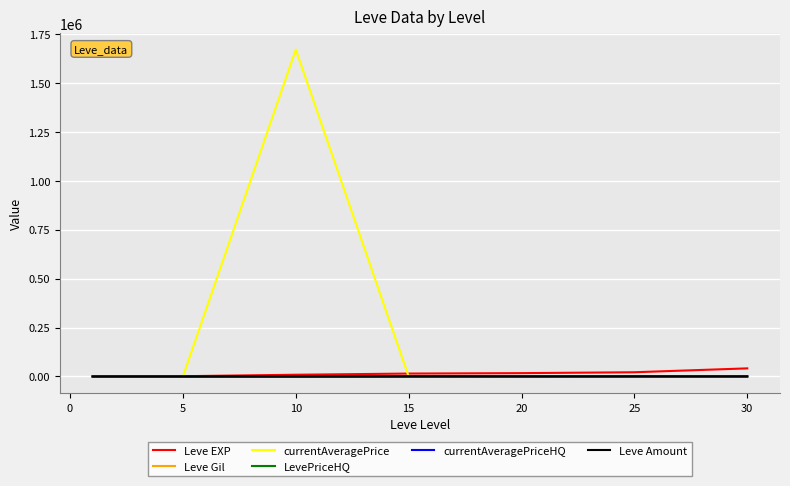

Which series has the largest total across all categories?

currentAveragePrice